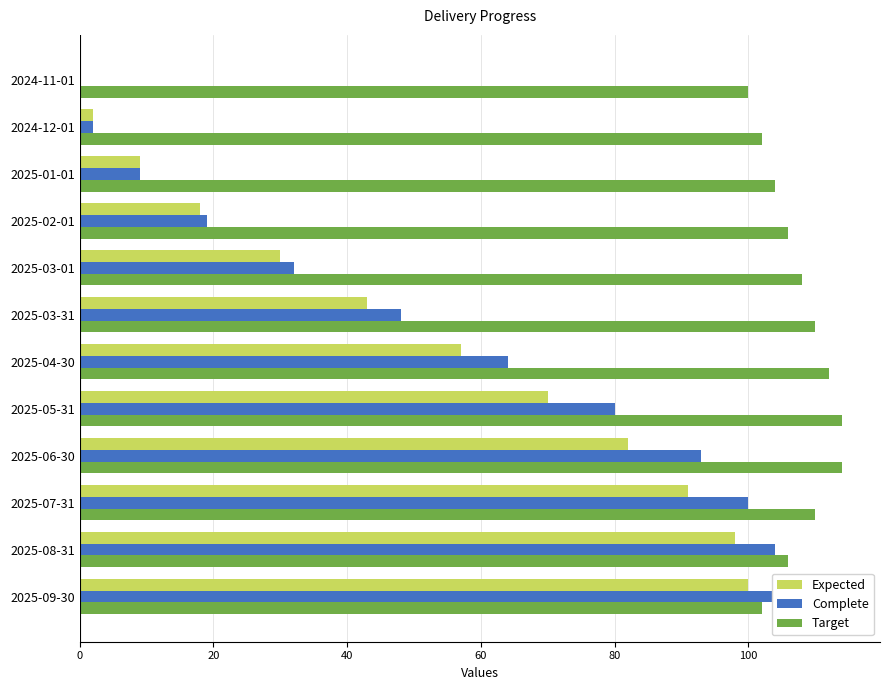

Is it true that Target equals 114 at 7?

True